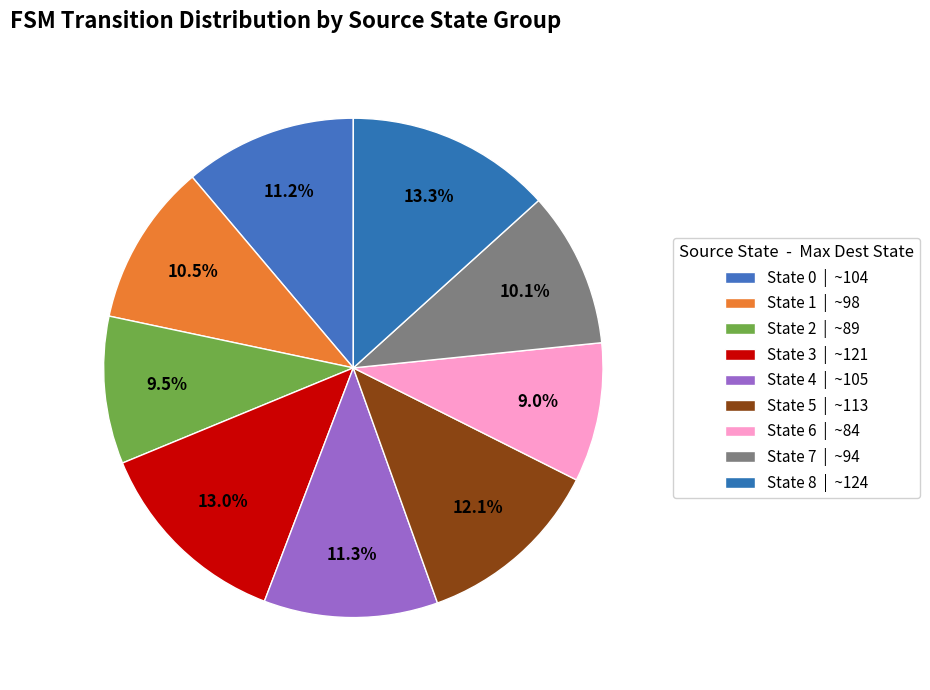

How many segments does this pie chart have?

9